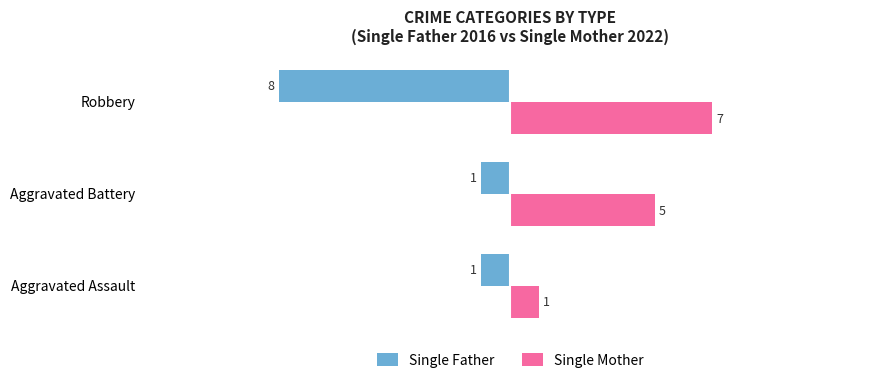

Which series has the widest spread of values?

Single Father